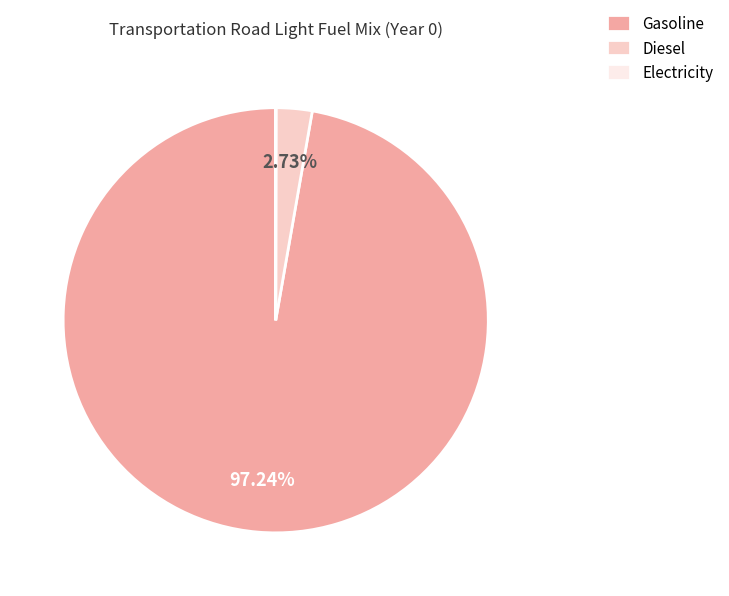

What is the largest slice in the pie chart?

Gasoline